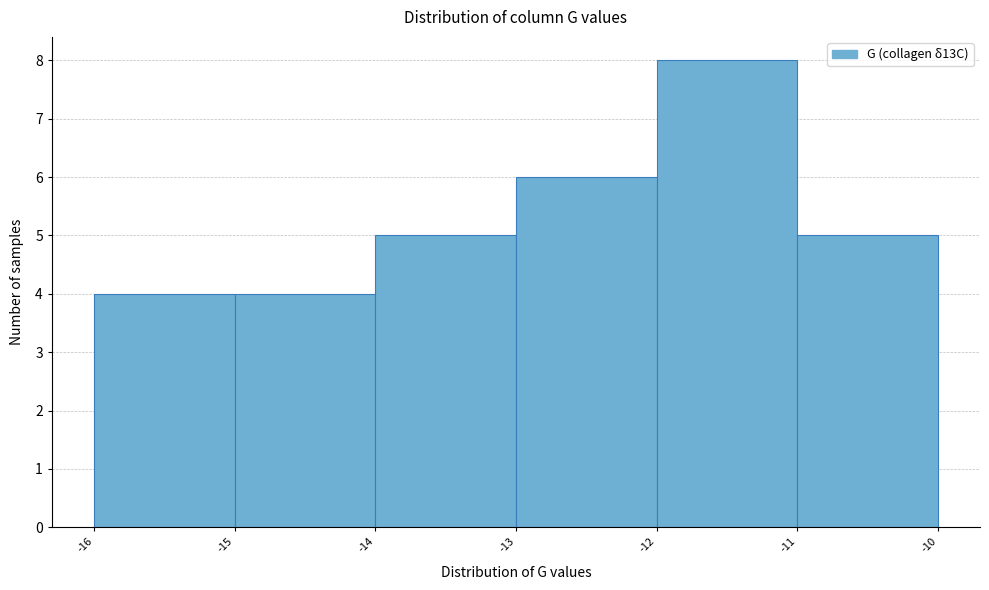

Which range on the x-axis has the tallest bar?

-12 to -11